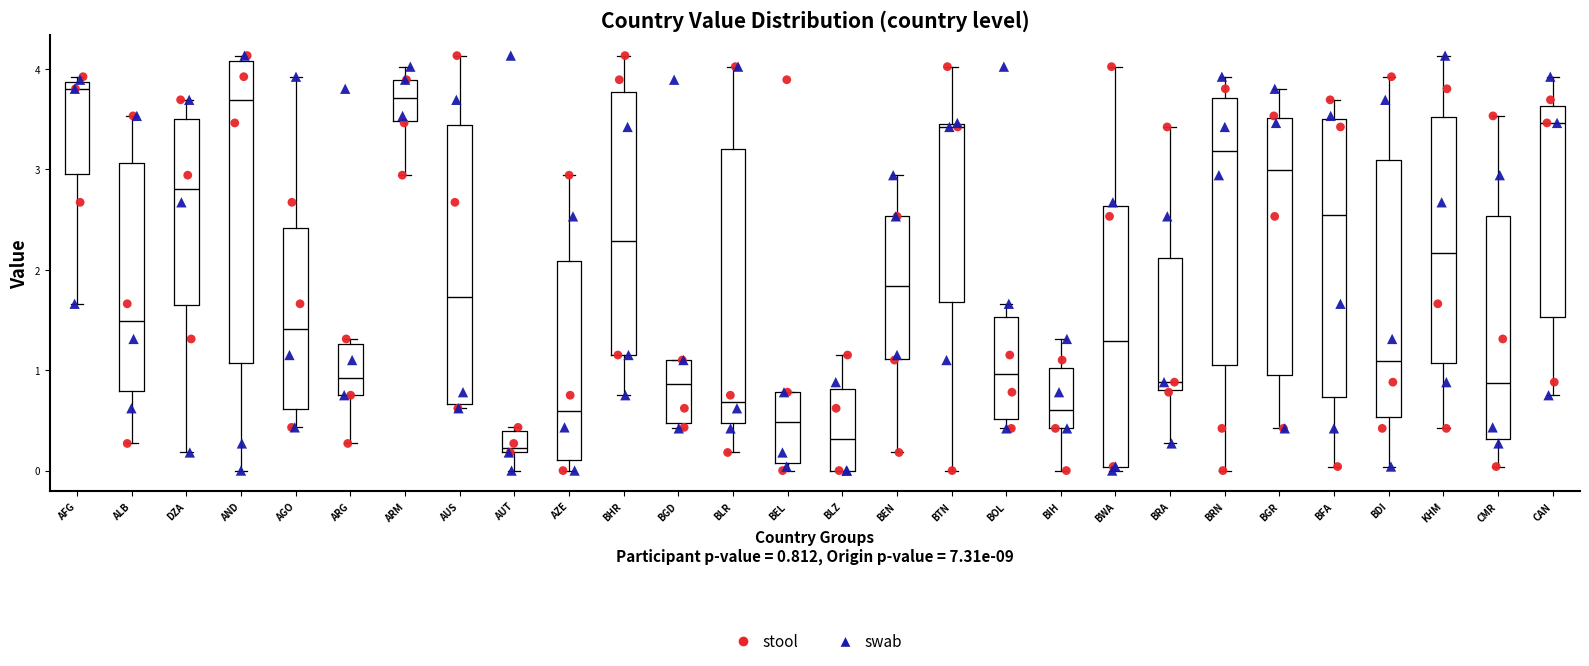

Reading left to right, read every box against the y-axis: the position of its median line, the range the box covers, and the ends of its whiskers. The values are not printed on the chart, so give them approximately, as read against the axis.

AFG: median 3.8, box 3.0 to 3.9, whiskers 1.7 to 3.9 (just above the box's upper edge)
ALB: median 1.5, box 0.8 to 3.1, whiskers 0.3 to 3.5
DZA: median 2.8, box 1.7 to 3.5, whiskers 0.2 to 3.7
AND: median 3.7, box 1.1 to 4.1, whiskers 0.0 to 4.1 (just above the box's upper edge)
AGO: median 1.4, box 0.6 to 2.4, whiskers 0.4 to 3.9
ARG: median 0.9, box 0.8 to 1.3, whiskers 0.3 to 1.3 (just above the box's upper edge)
ARM: median 3.7, box 3.5 to 3.9, whiskers 2.9 to 4.0
AUS: median 1.7, box 0.7 to 3.4, whiskers 0.6 to 4.1
AUT: median 0.2 (just above the box's lower edge), box 0.2 to 0.4, whiskers 0.0 to 0.4 (just above the box's upper edge)
AZE: median 0.6, box 0.1 to 2.1, whiskers 0.0 to 2.9
BHR: median 2.3, box 1.2 to 3.8, whiskers 0.8 to 4.1
BGD: median 0.9, box 0.5 to 1.1, whiskers 0.4 to 1.1
BLR: median 0.7, box 0.5 to 3.2, whiskers 0.2 to 4.0
BEL: median 0.5, box 0.1 to 0.8, whiskers 0.0 to 0.8
BLZ: median 0.3, box 0.0 to 0.8, whiskers 0.0 to 1.2
BEN: median 1.8, box 1.1 to 2.5, whiskers 0.2 to 2.9
BTN: median 3.4, box 1.7 to 3.5, whiskers 0.0 to 4.0
BOL: median 1.0, box 0.5 to 1.5, whiskers 0.4 to 1.7
BIH: median 0.6, box 0.4 to 1.0, whiskers 0.0 to 1.3
BWA: median 1.3, box 0.0 to 2.6, whiskers 0.0 (just below the box's lower edge) to 4.0
BRA: median 0.9, box 0.8 to 2.1, whiskers 0.3 to 3.4
BRN: median 3.2, box 1.1 to 3.7, whiskers 0.0 to 3.9
BGR: median 3.0, box 0.9 to 3.5, whiskers 0.4 to 3.8
BFA: median 2.5, box 0.7 to 3.5, whiskers 0.0 to 3.7
BDI: median 1.1, box 0.5 to 3.1, whiskers 0.0 to 3.9
KHM: median 2.2, box 1.1 to 3.5, whiskers 0.4 to 4.1
CMR: median 0.9, box 0.3 to 2.5, whiskers 0.0 to 3.5
CAN: median 3.5, box 1.5 to 3.6, whiskers 0.8 to 3.9